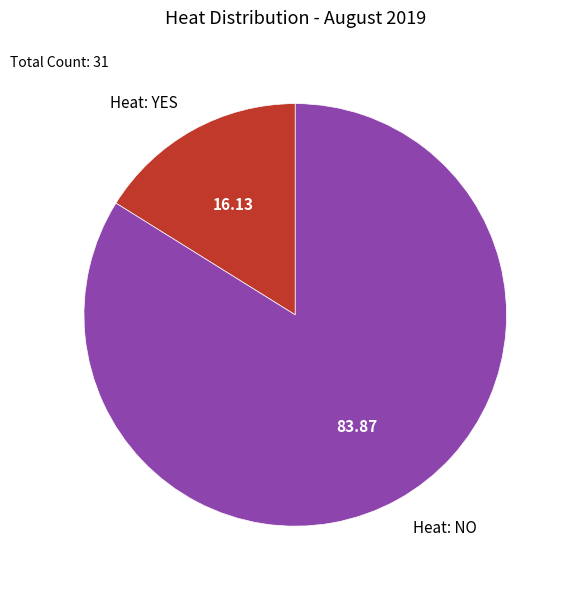

How many segments does this pie chart have?

2